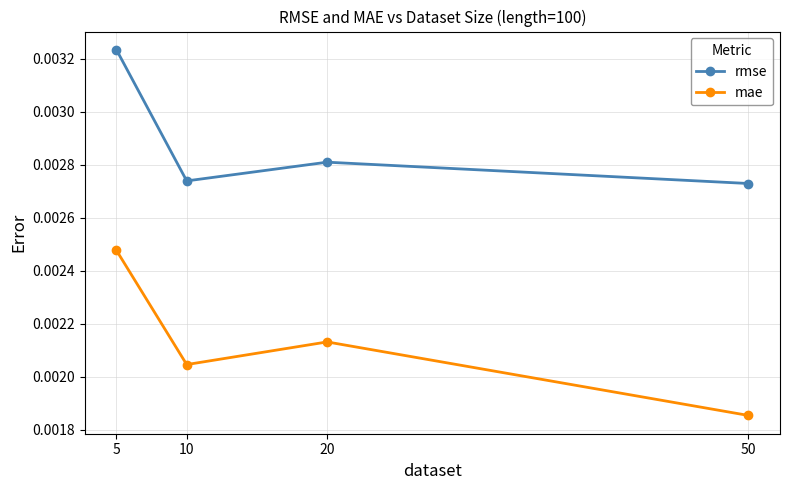

Does the chart display data point markers on the line(s)?

Yes